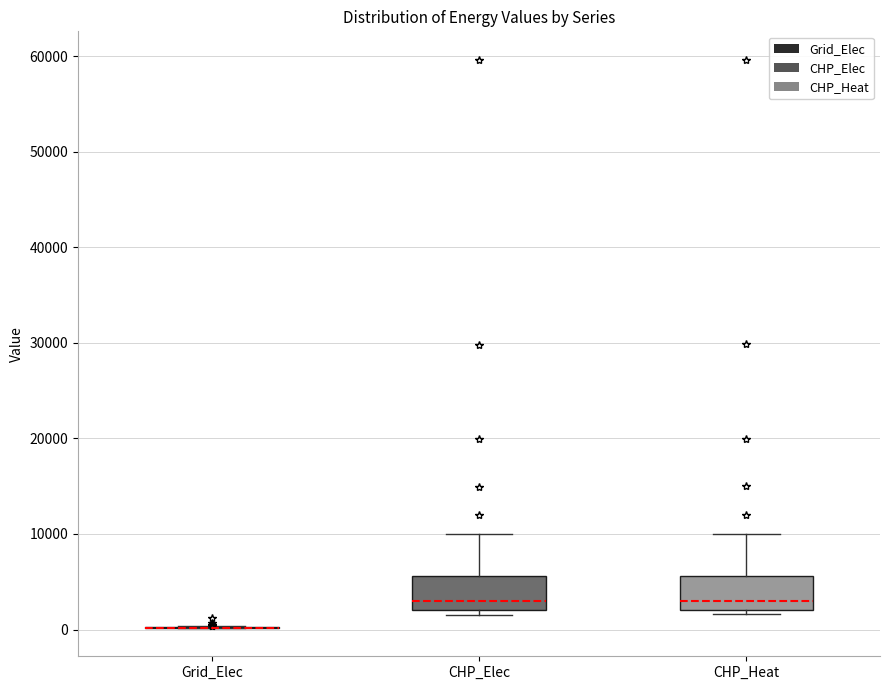

Where is the lower edge of the box for CHP_Elec on the y-axis? The values are not printed on the chart, so give them approximately, as read against the axis.

2000